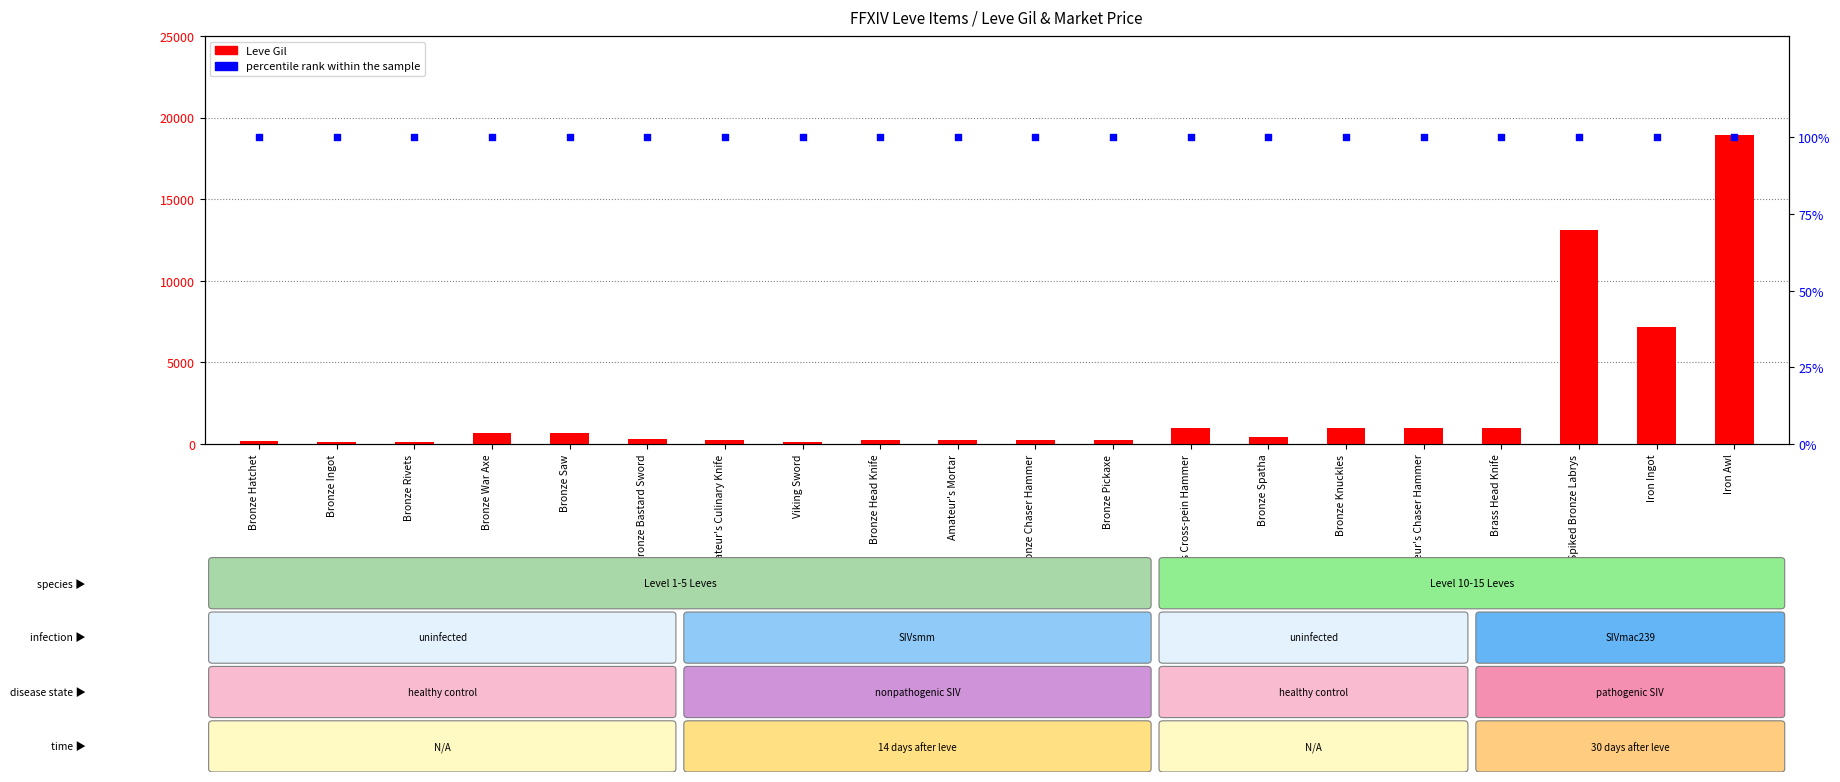

At which category is the sum across all series the highest?

Iron Awl